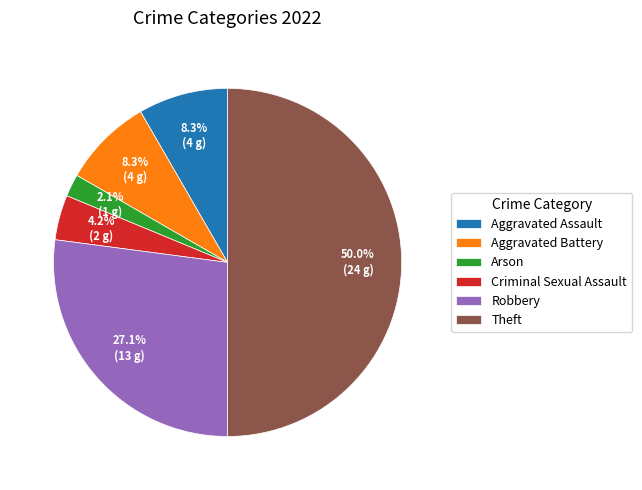

Combined, what portion of the pie is Theft and Robbery?

77.1%